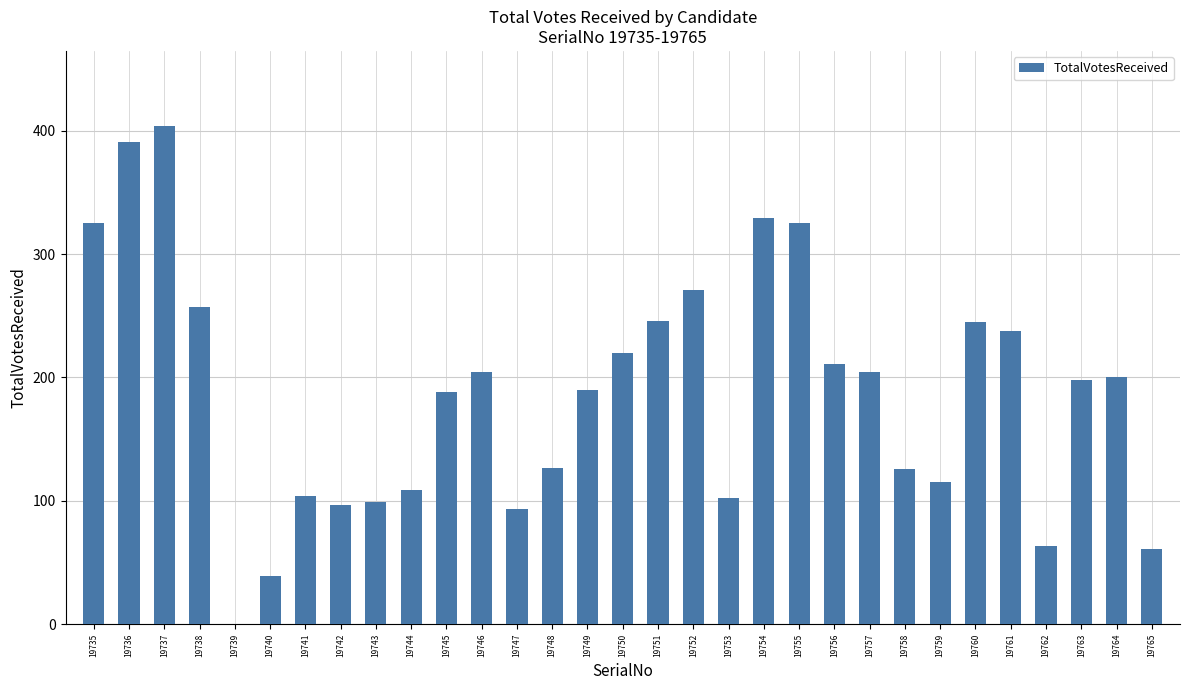

Between 19745 and 19735, which is larger?

19735